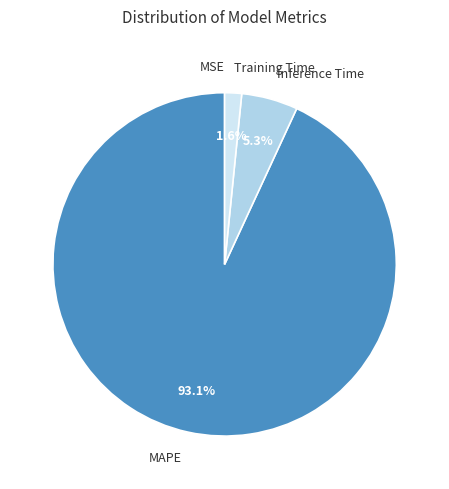

How much of the chart is everything except Training Time?

98.4%